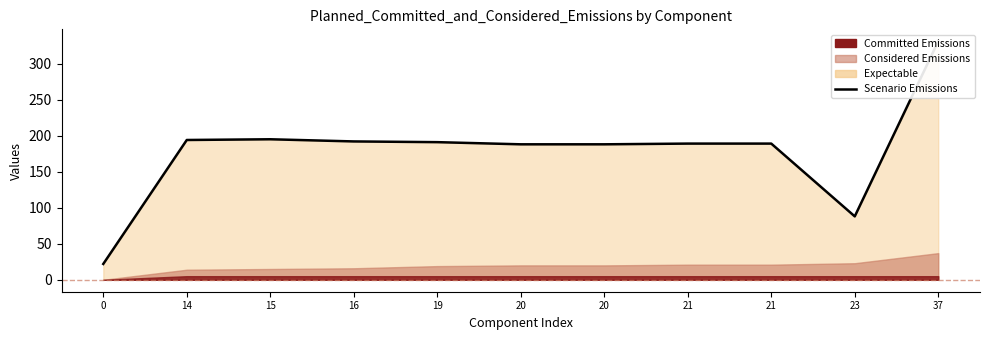

What is the difference between the maximum and second lowest values?

243